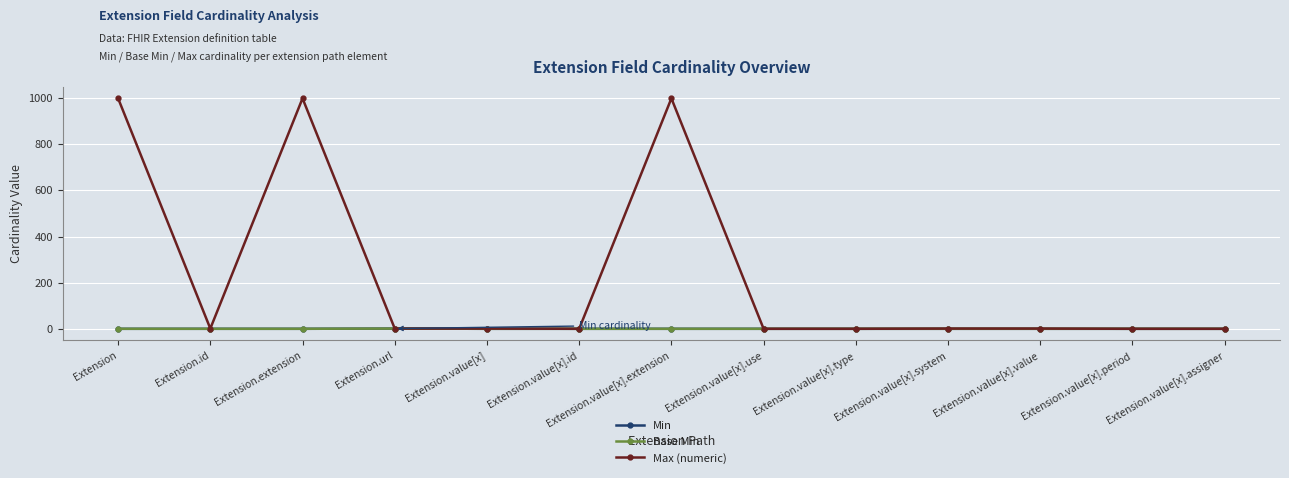

Does the chart have visible grid lines?

Yes